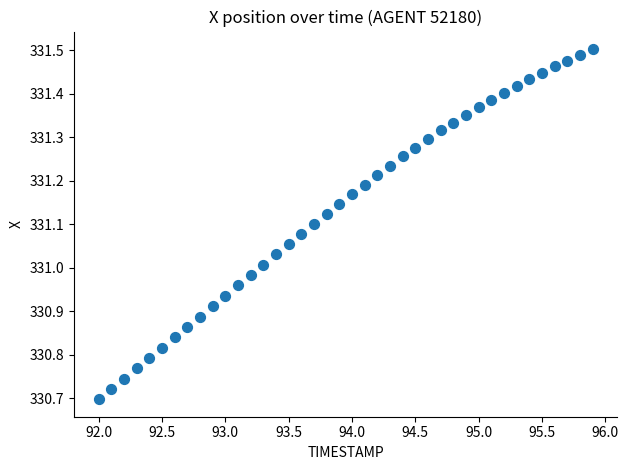

What is the range of X values (max minus min)?

3.9